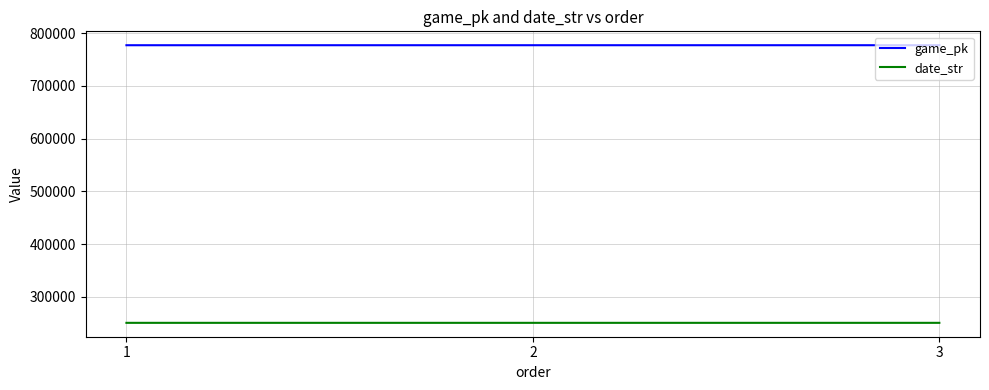

What is the difference between the highest and lowest values at 1?

526701